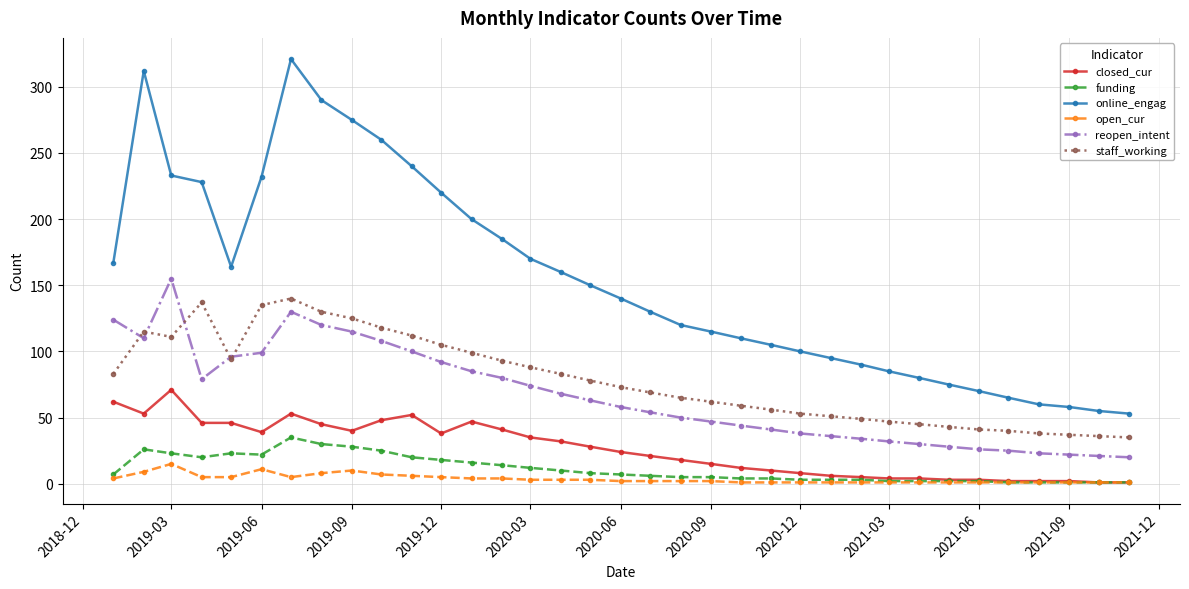

True or false: reopen_intent and closed_cur intersect in this chart.

False